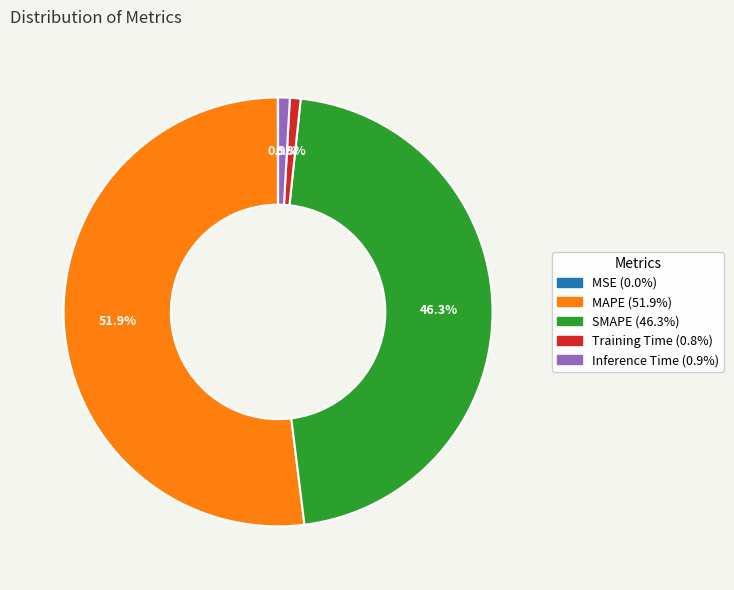

True or false: MAPE accounts for 41% of the total.

False